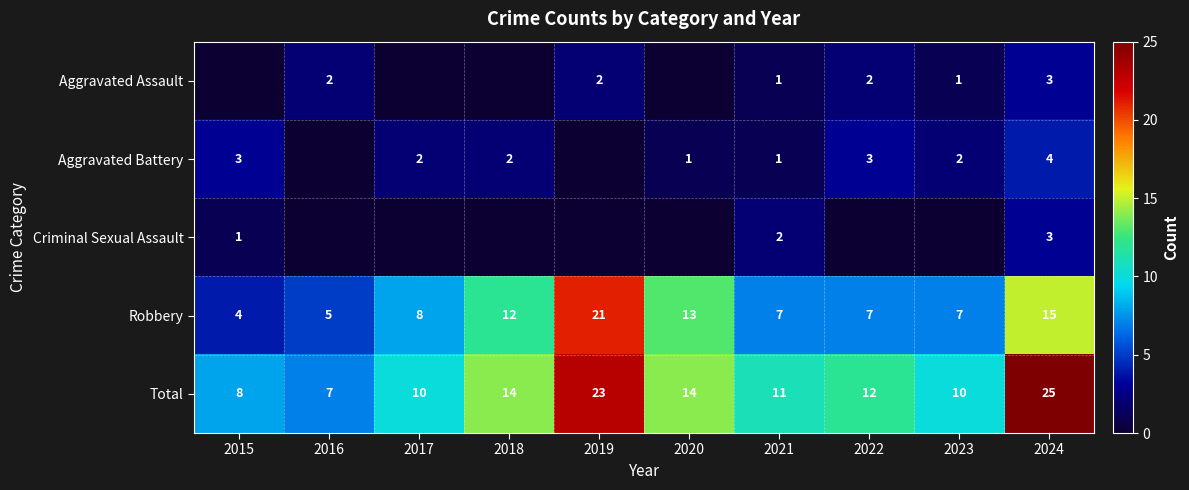

What is the difference between the maximum and second lowest values in the Robbery series?

16